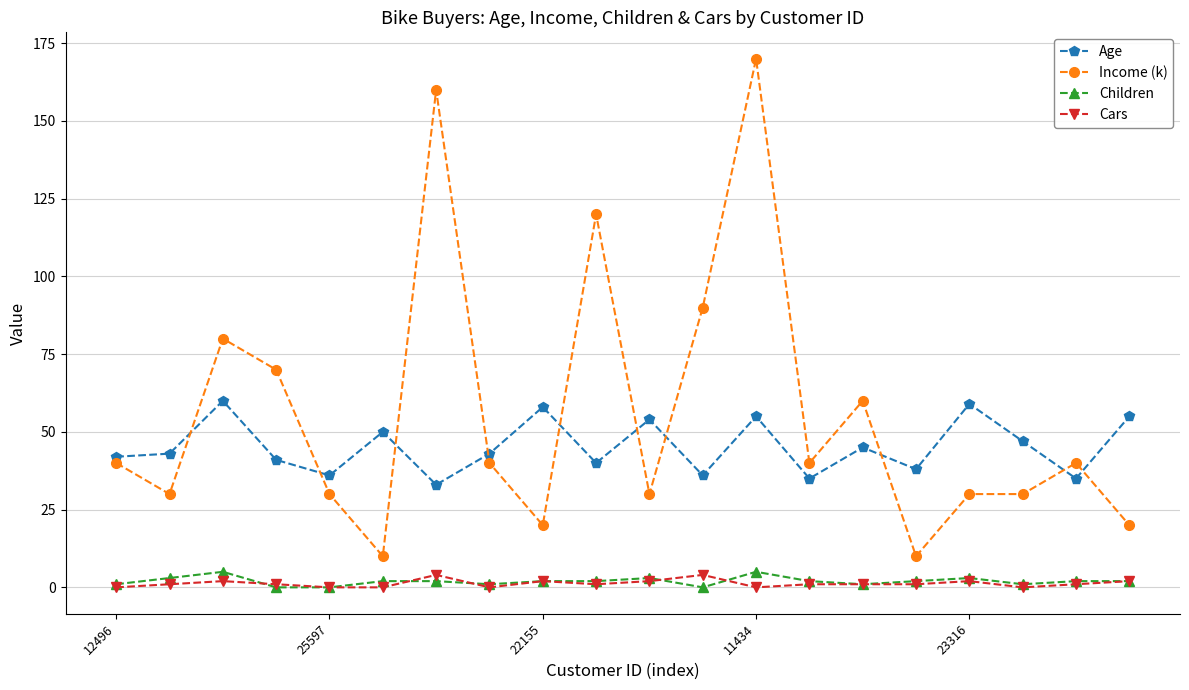

True or false: Cars and Age cross at least once.

False